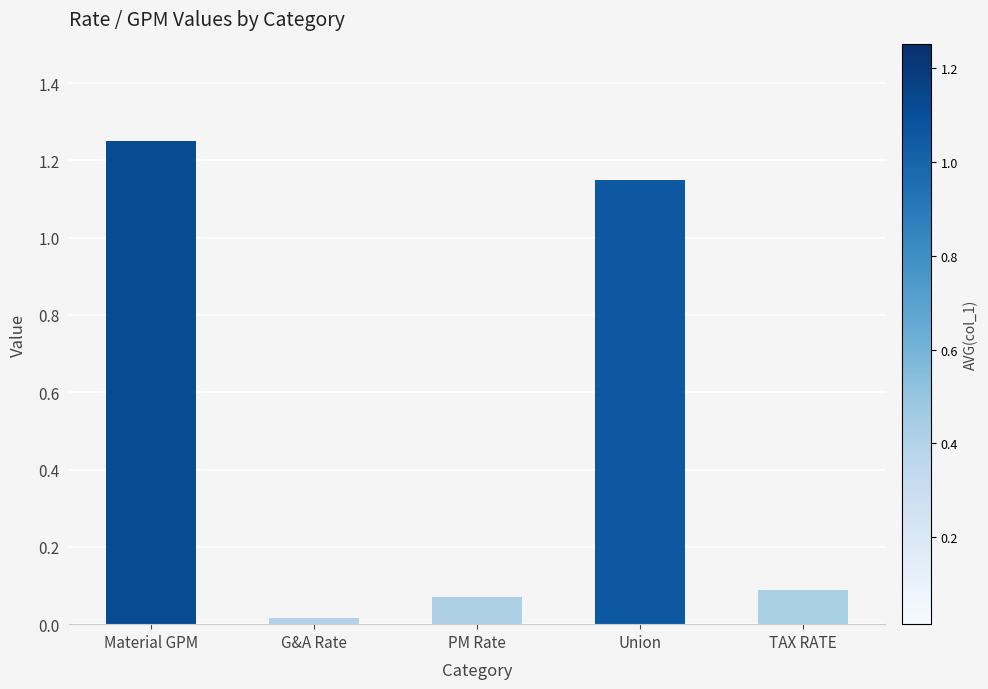

The chart shows a value of 0.0 at TAX RATE. True or false?

False